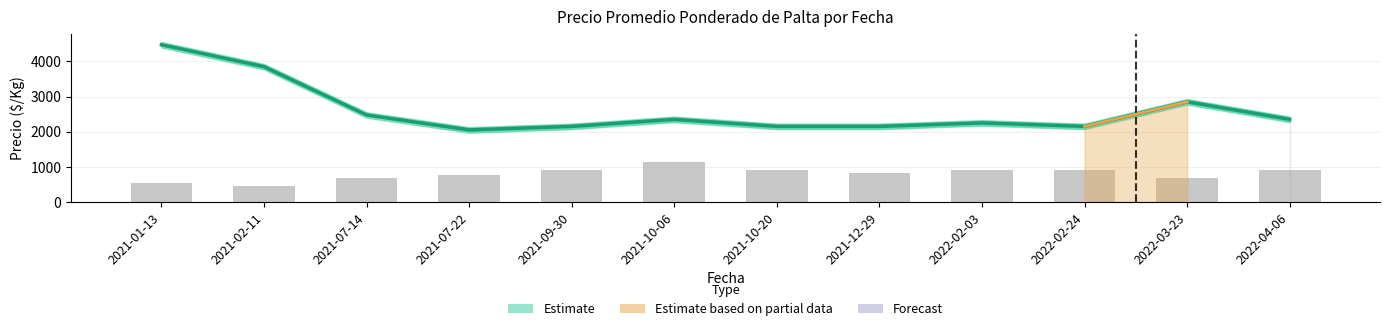

What is the spread (max minus min) of values at 2021-10-20?

1250